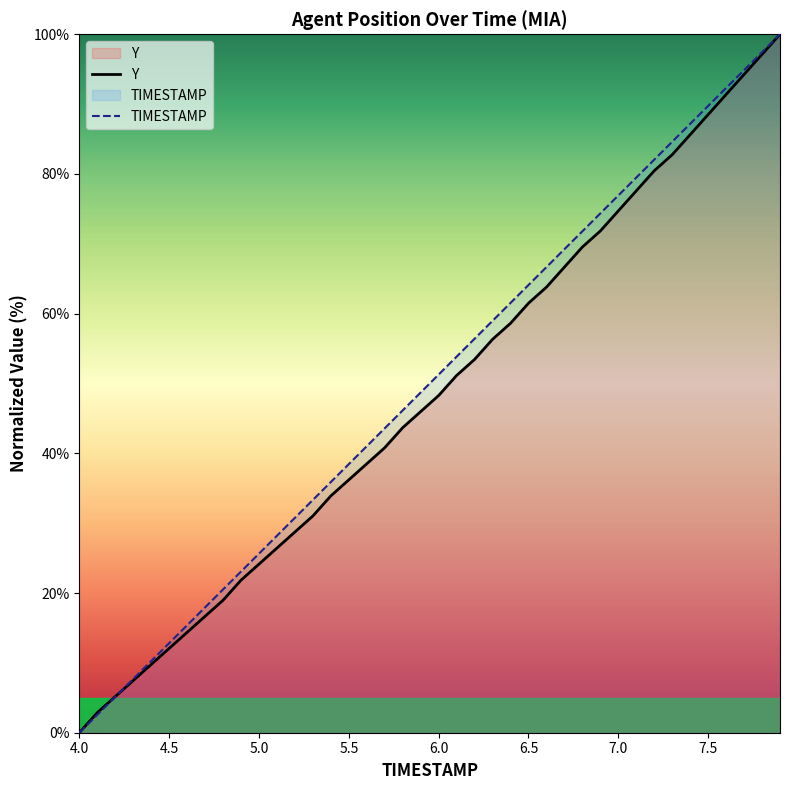

Where is Y nearest to the value 50?

6.1